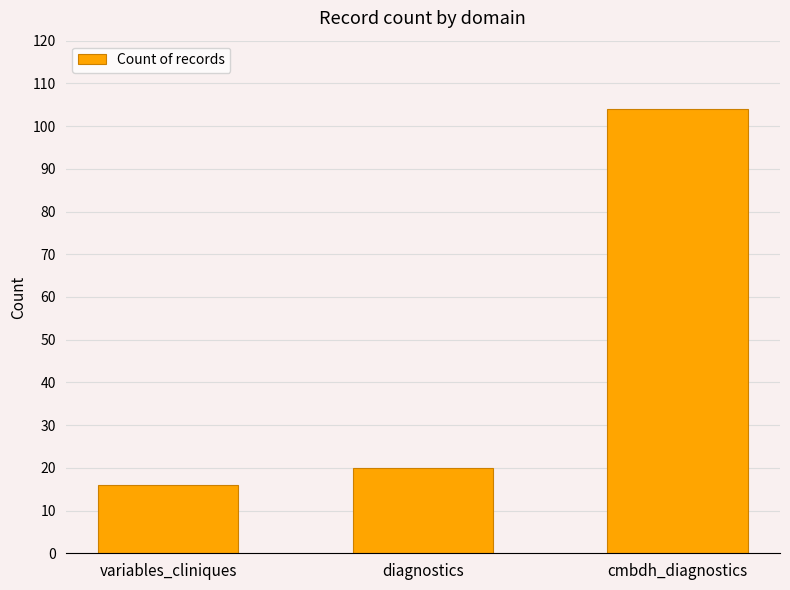

What is the value of the 3rd bar from the left?

104